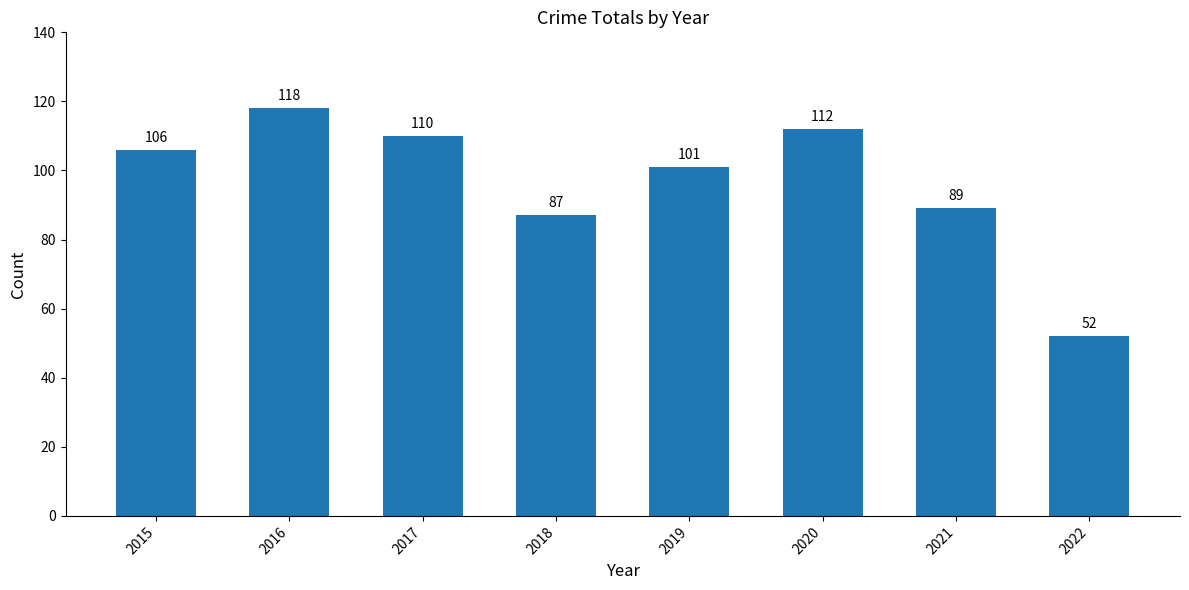

Reading right to left, transcribe all the data shown in this chart.

52	89	112	101	87	110	118	106